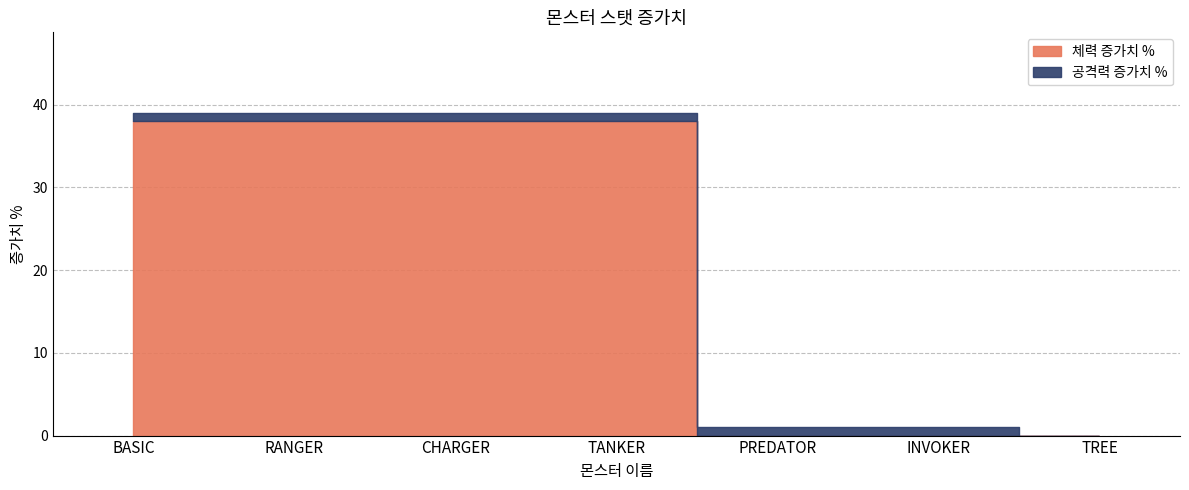

What is the sum of the 공격력 증가치 % values at TREE and PREDATOR?

1